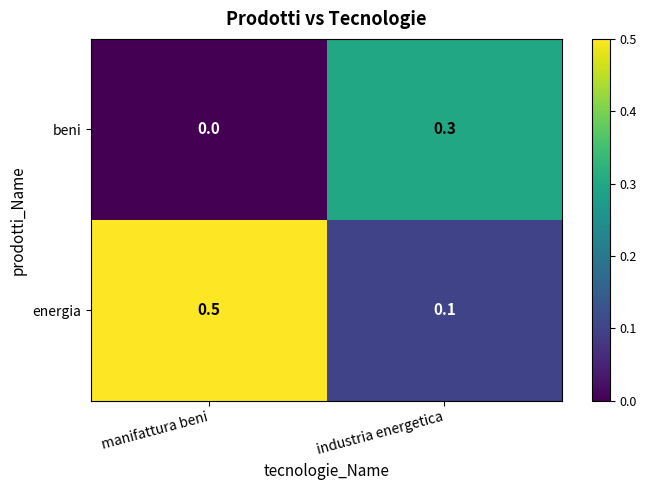

Reading left to right, what are all the values shown in this chart?

beni: 0.0	0.3
energia: 0.5	0.1